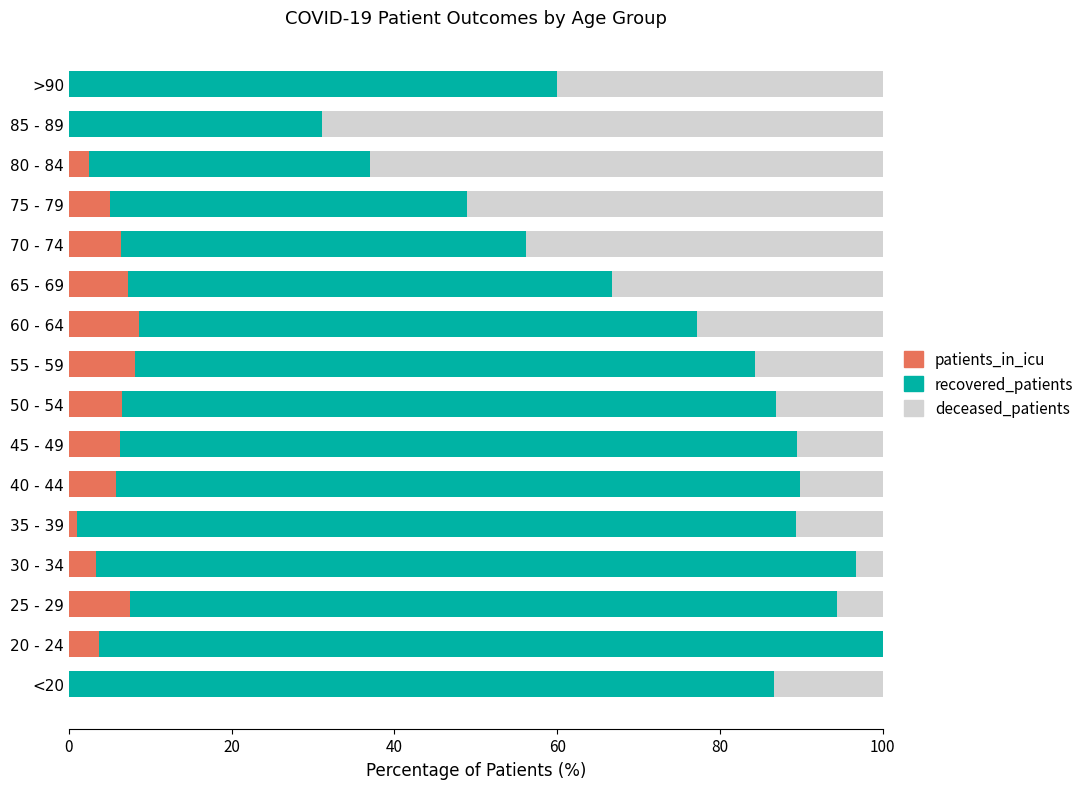

Count the number of categories in the chart.

16